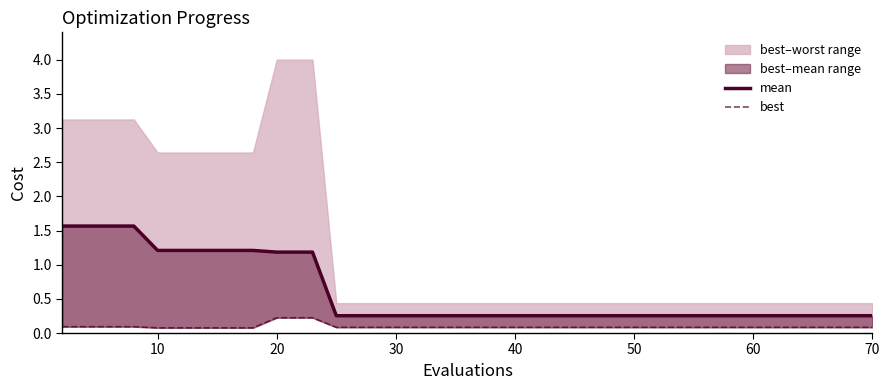

What is the value of the mean point at the 8th from the left?

1.2